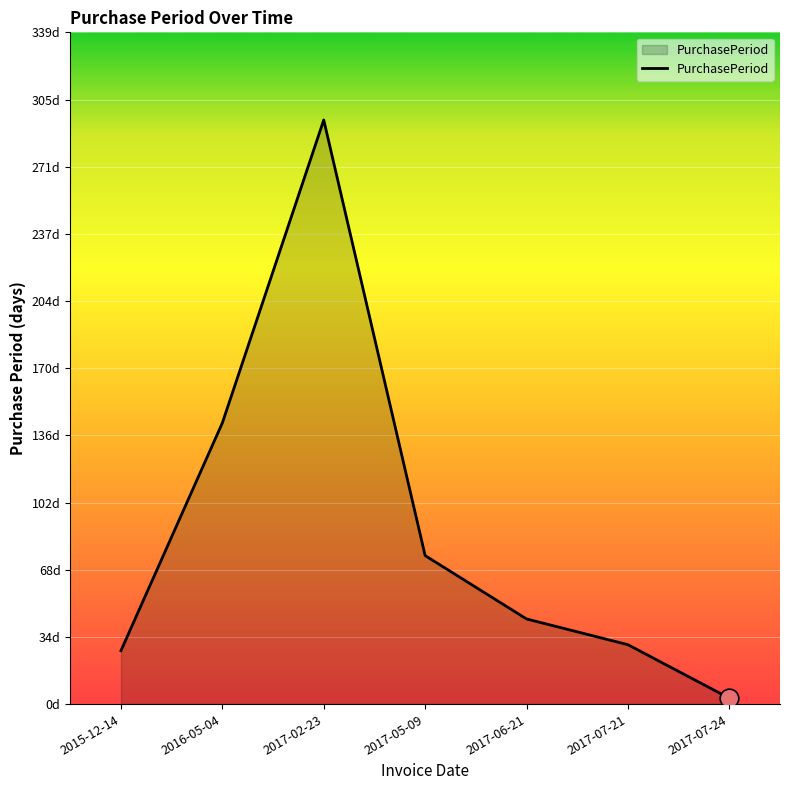

Is this an area chart (filled region under the line)?

Yes